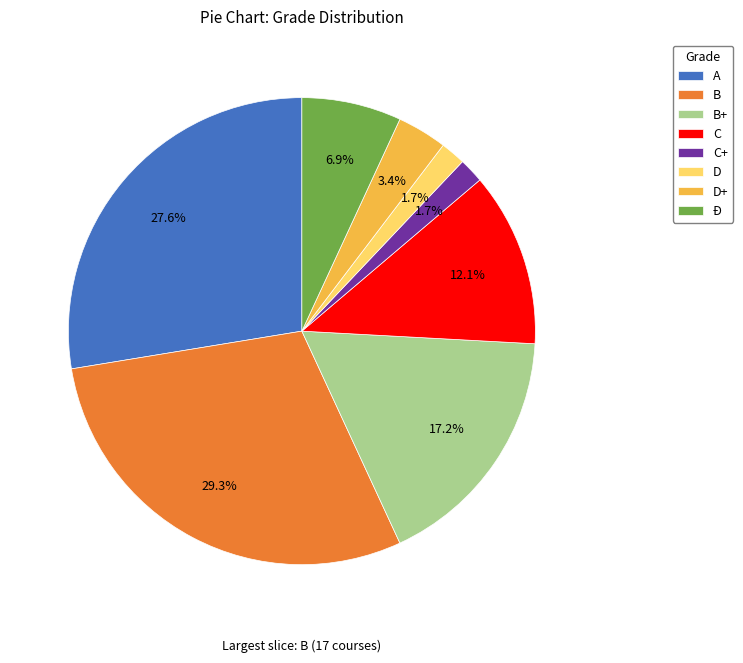

What portion of the pie excludes C?

87.9%